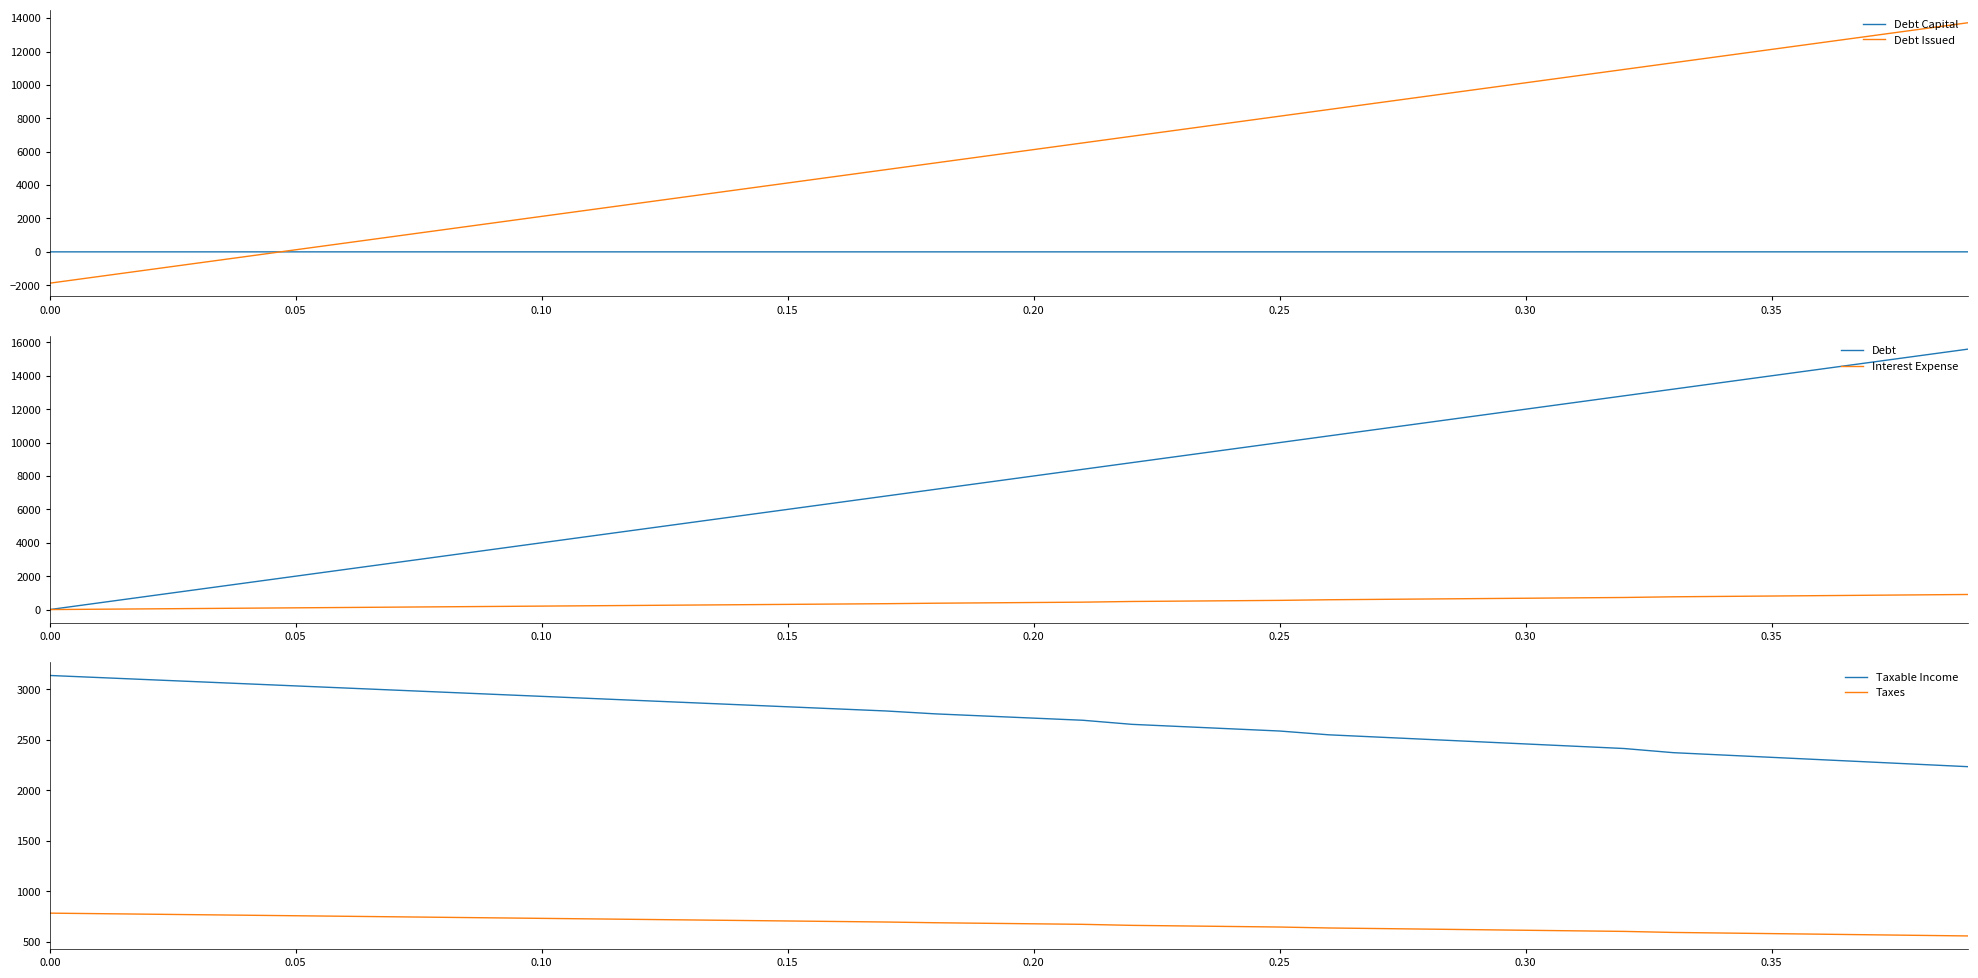

True or false: Debt Issued and Debt intersect in this chart.

False